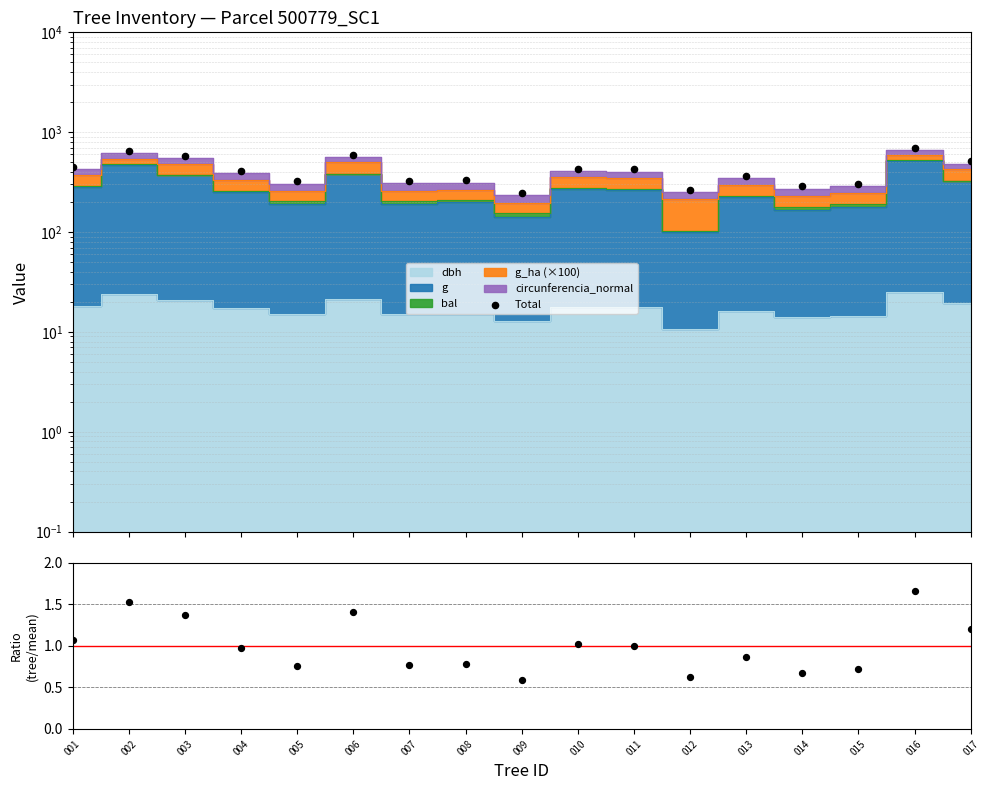

Which series reaches the maximum Y coordinate?

Total